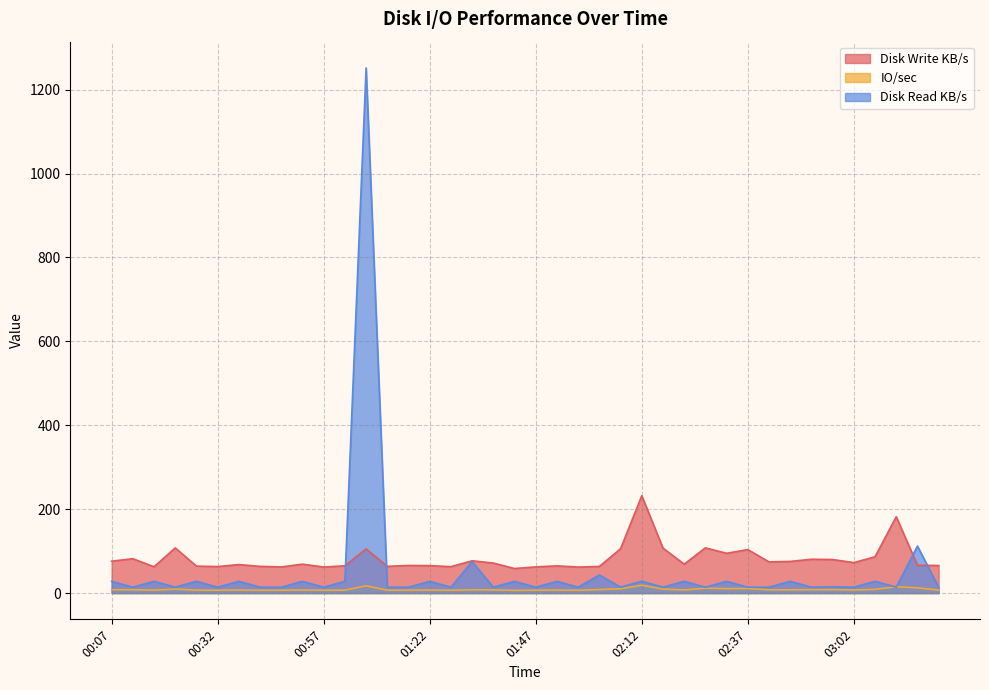

Is the value of Disk Write KB/s at 01:57 greater than the value of IO/sec at 03:22?

Yes